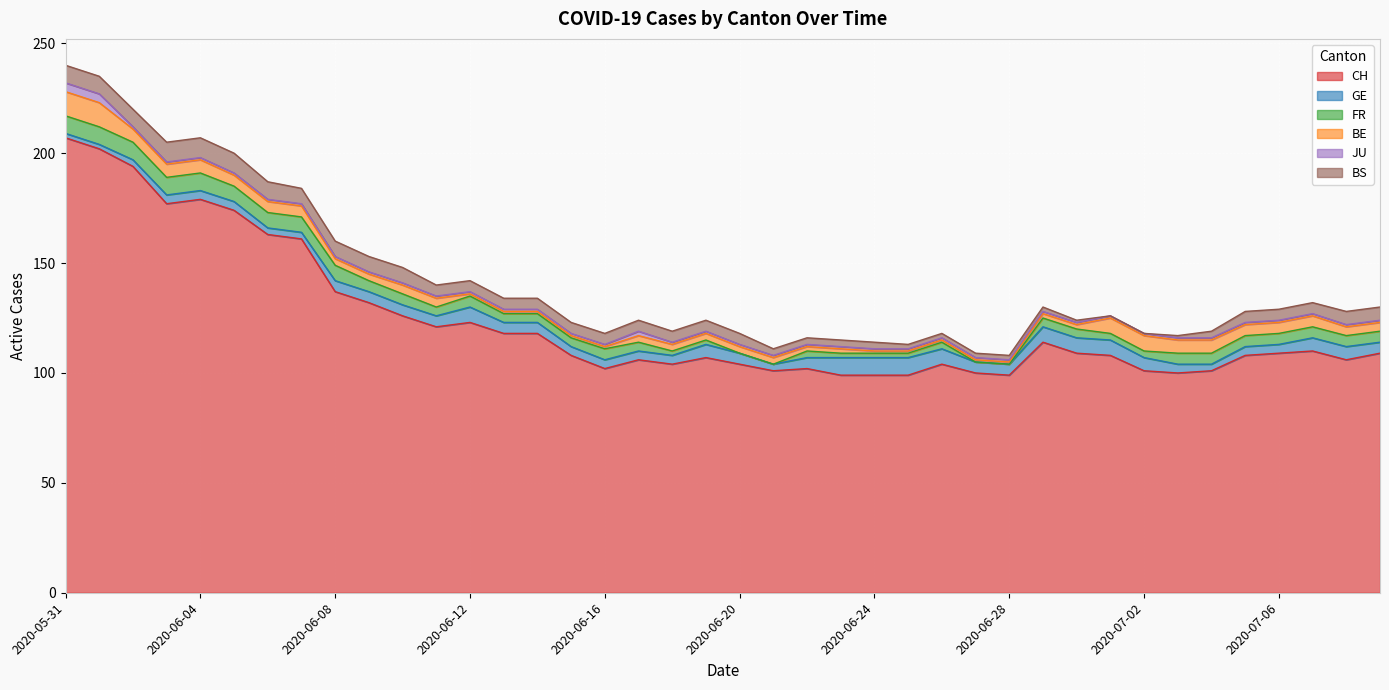

What is the label of the 36th point from the left?

2020-07-05